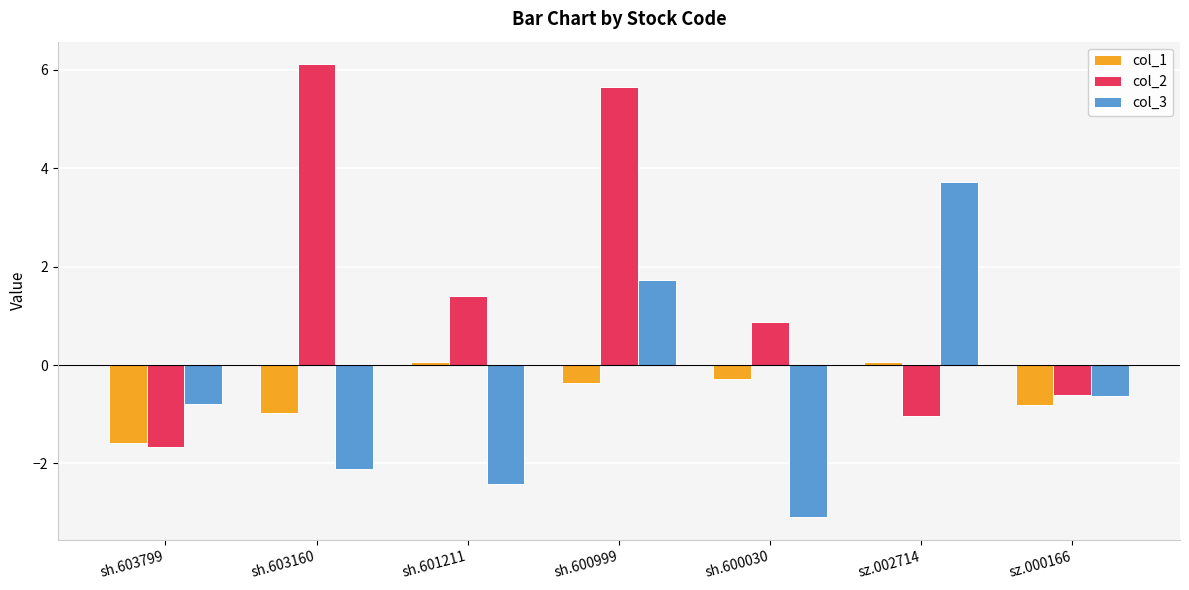

At which label does col_1 first exceed 0?

sh.601211